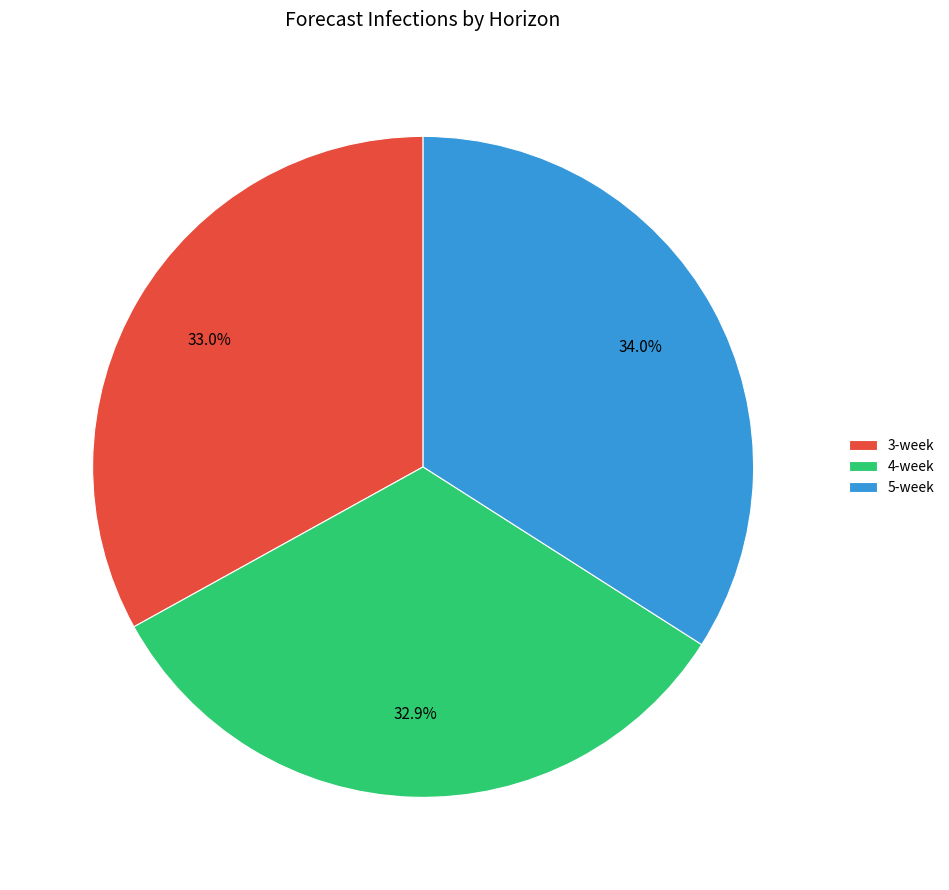

To the nearest percent, what is the difference between the 4-week and 5-week slice percentages?

1%